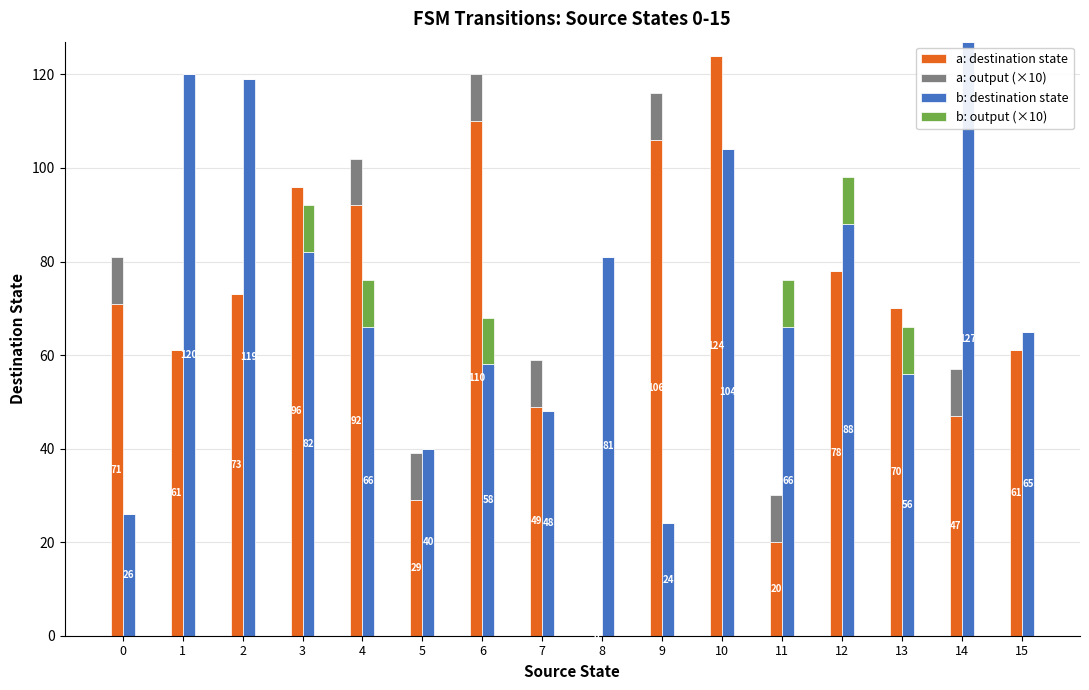

True or false: a: destination state has a value of 92 at 4.

True